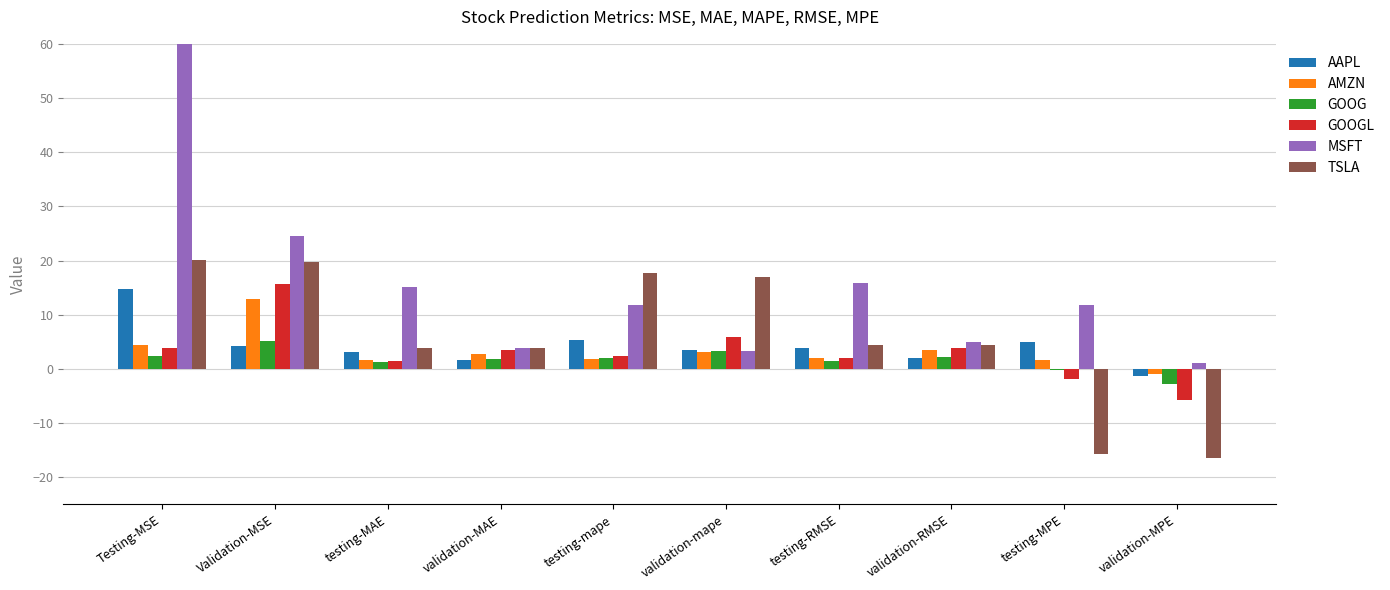

Is the value of TSLA at validation-RMSE greater than the value of GOOG at validation-MPE?

Yes